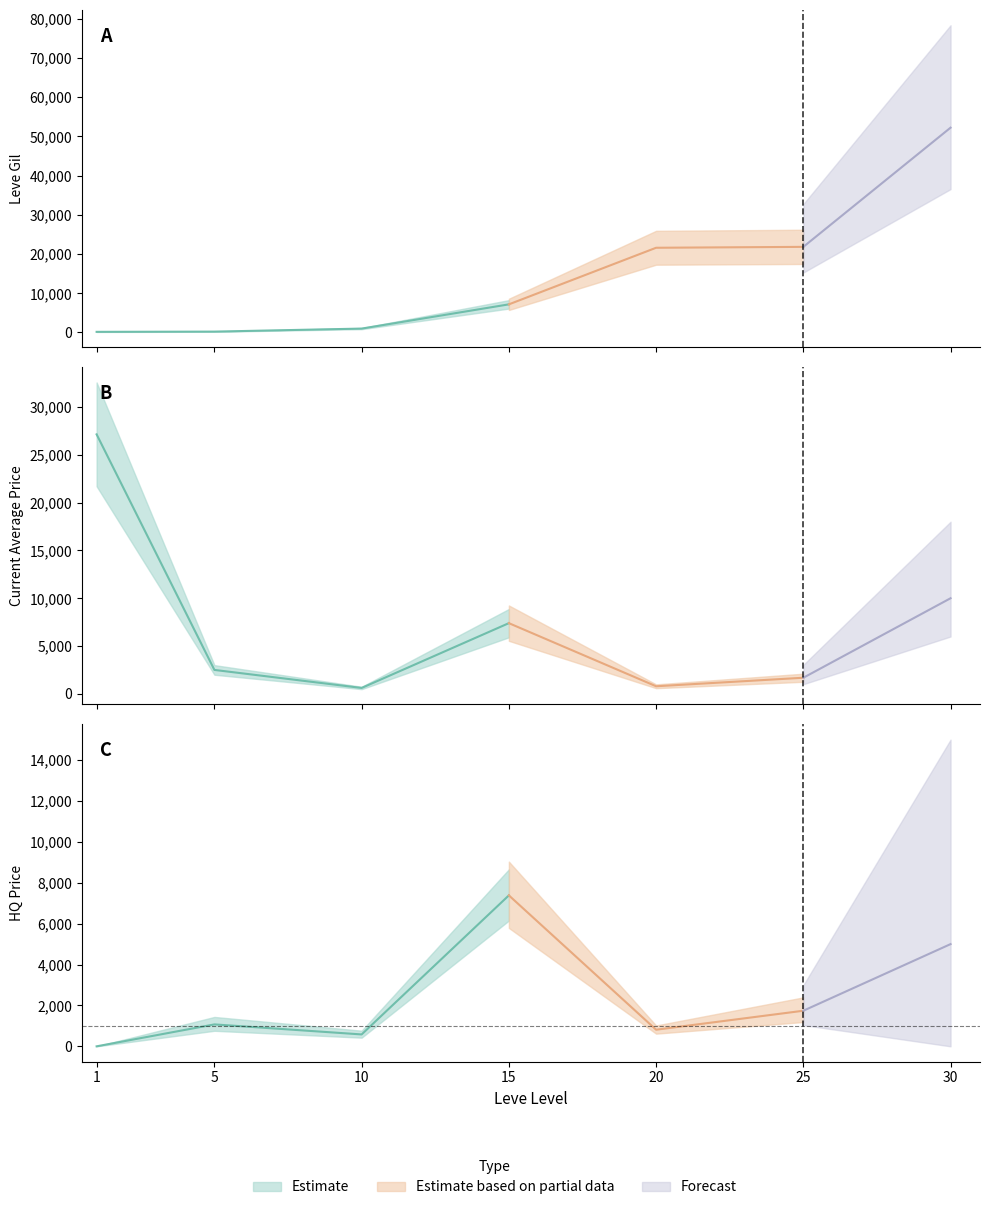

What is the value of the LevePriceHQ point at the 6th from the left?

1995.0